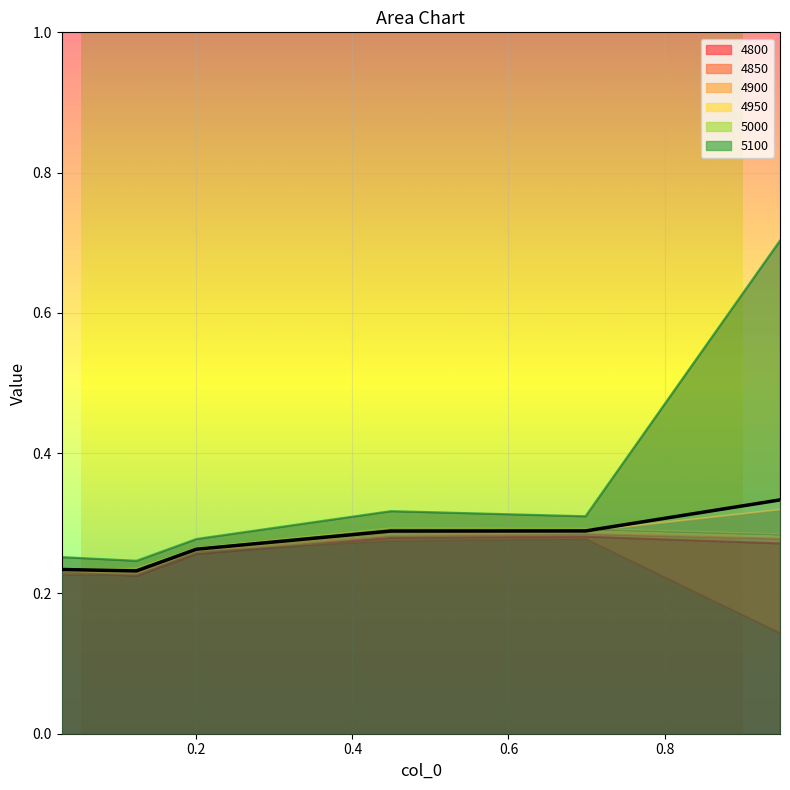

How many points are lower than both their immediate neighbors (excluding endpoints)?

1